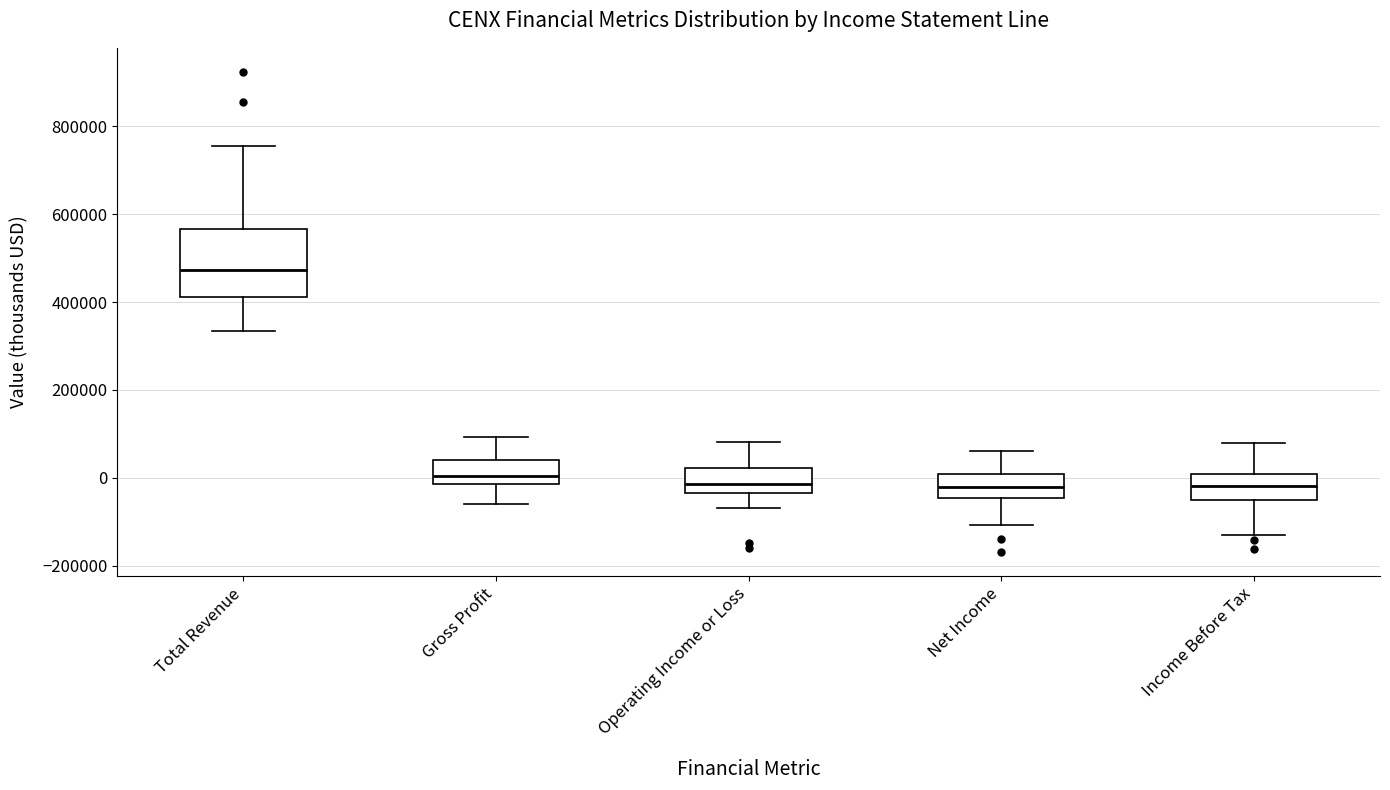

Reading left to right, read every box against the y-axis: the position of its median line, the range the box covers, and the ends of its whiskers. The values are not printed on the chart, so give them approximately, as read against the axis.

Total Revenue: median 480000, box 420000 to 560000, whiskers 340000 to 760000
Gross Profit: median 0, box -20000 to 40000, whiskers -60000 to 100000
Operating Income or Loss: median -20000, box -40000 to 20000, whiskers -60000 to 80000
Net Income: median -20000, box -40000 to 0, whiskers -100000 to 60000
Income Before Tax: median -20000, box -60000 to 0, whiskers -140000 to 80000